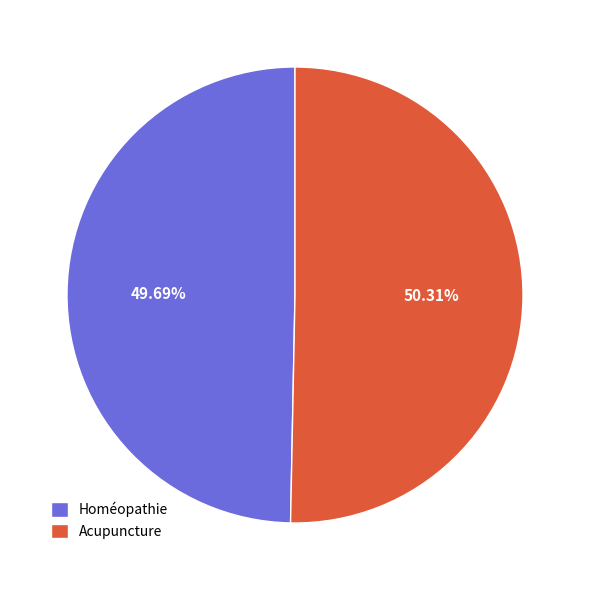

Which slice is the smallest?

Homéopathie